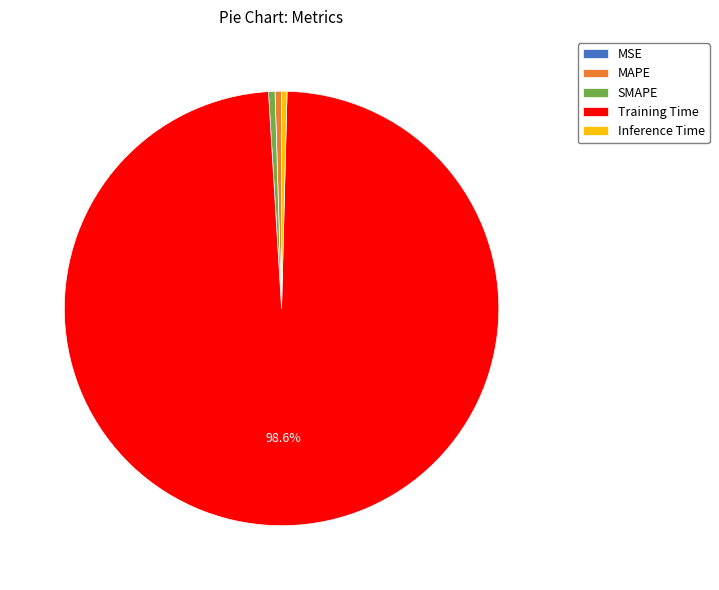

What is the largest slice in the pie chart?

Training Time